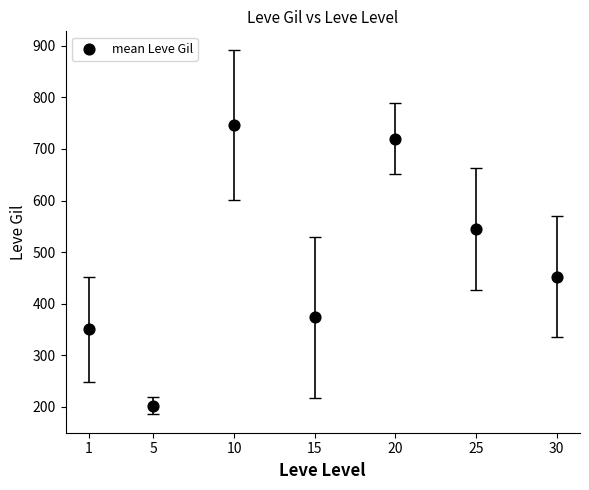

What Y value in the scatter plot is closest to 474?

452.5